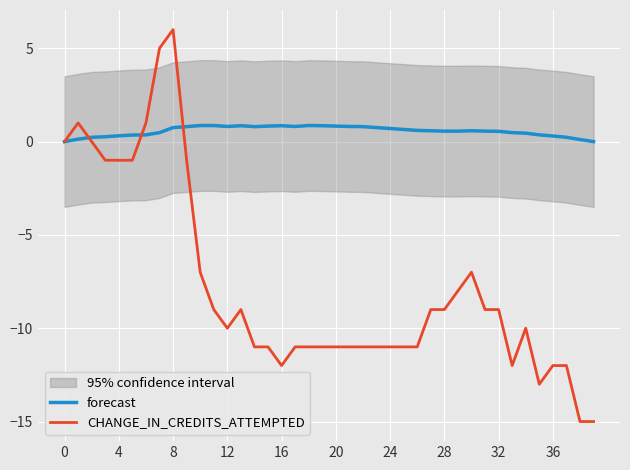

What is the maximum value for forecast?

0.9